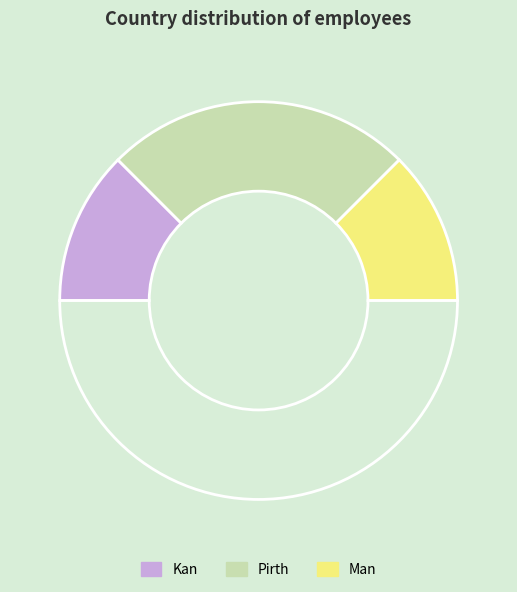

To the nearest percent, what is the average slice percentage?

33%